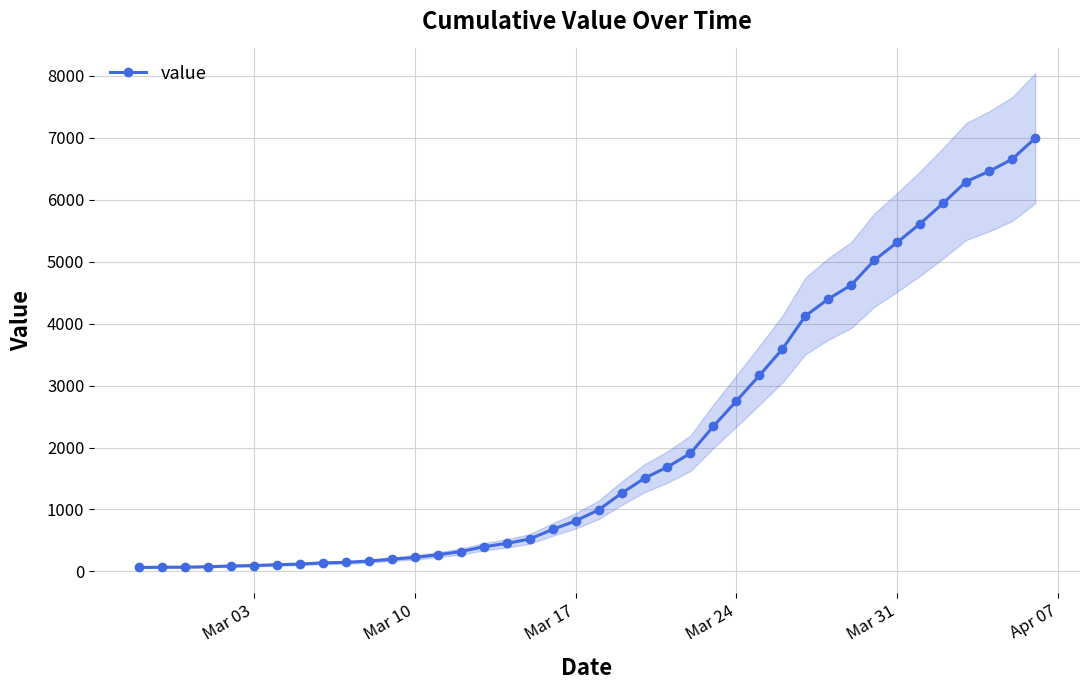

What is the highest value of the value series?

6995